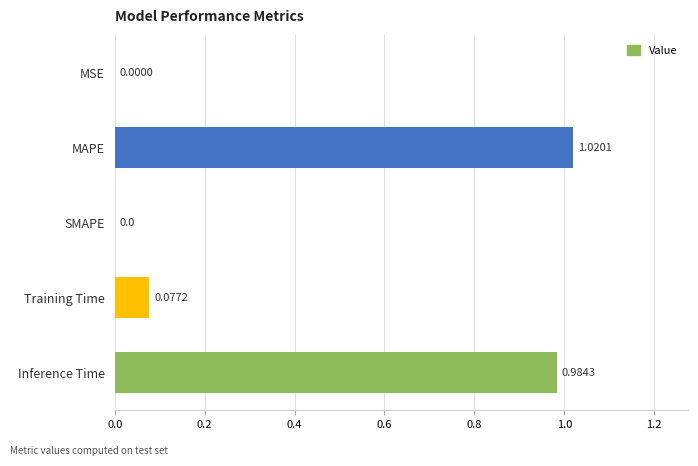

Which category has the highest value across all series?

MAPE